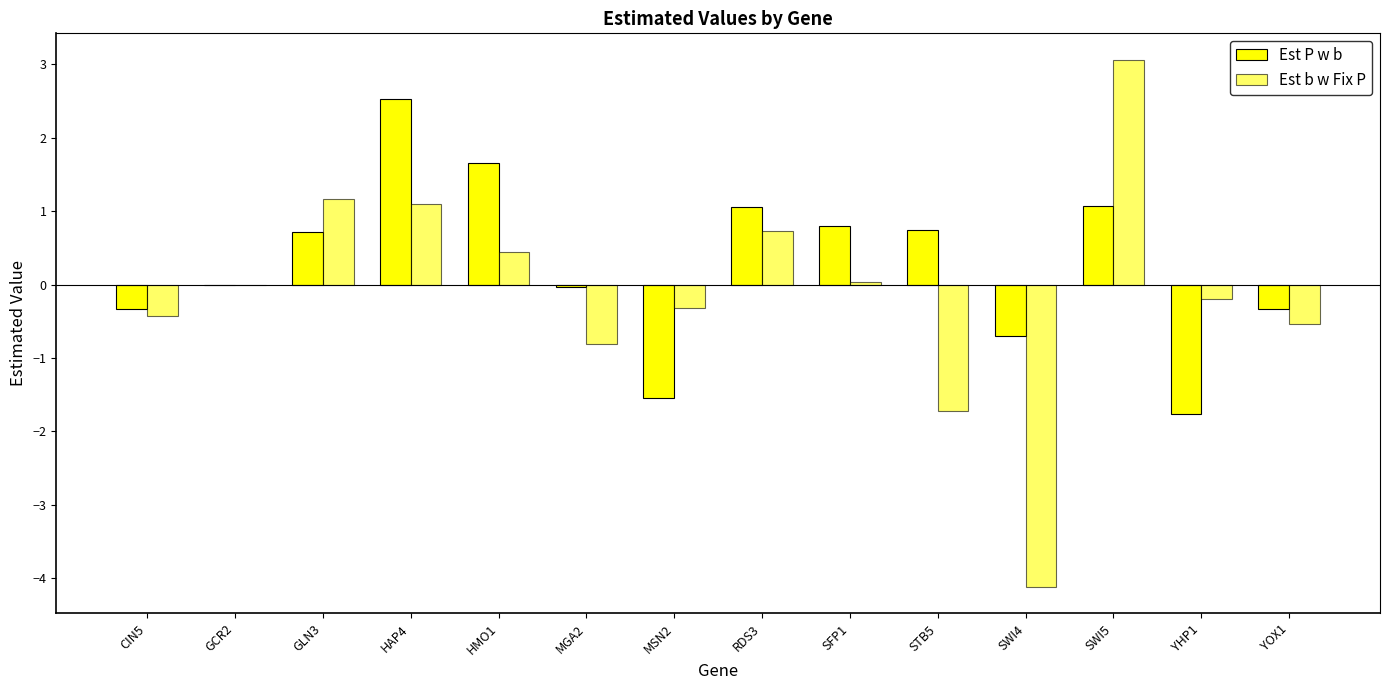

Does the chart contain stacked bars?

No